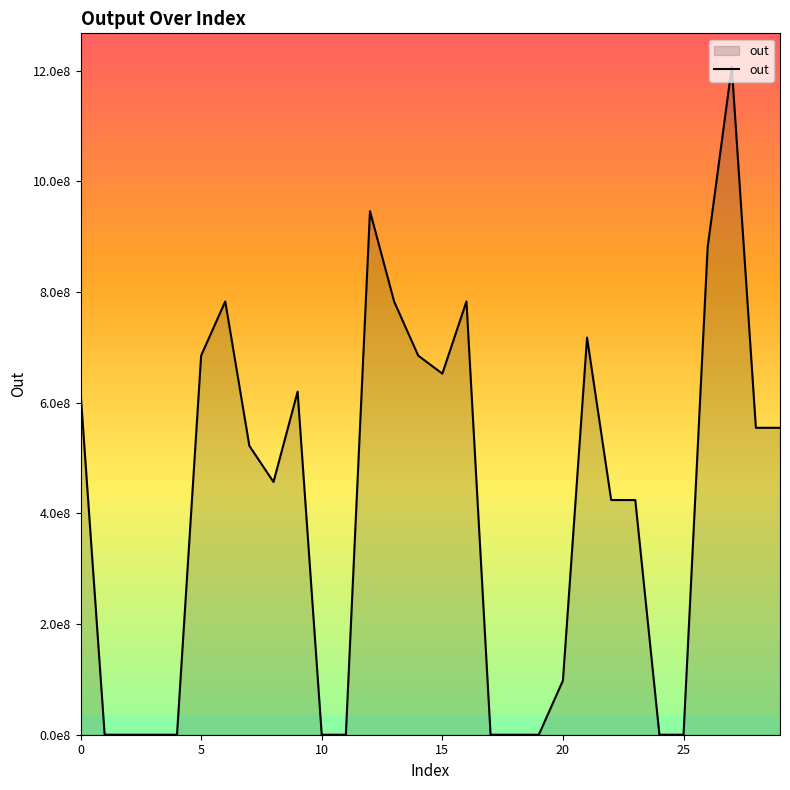

Does the chart display data point markers on the line(s)?

No